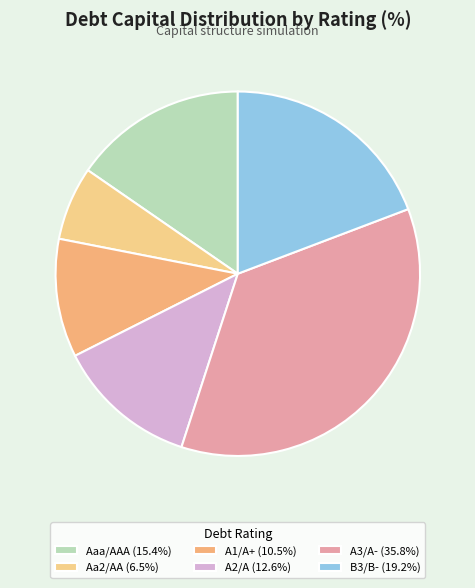

Is it true that Aa2/AA is 13% of the pie?

False